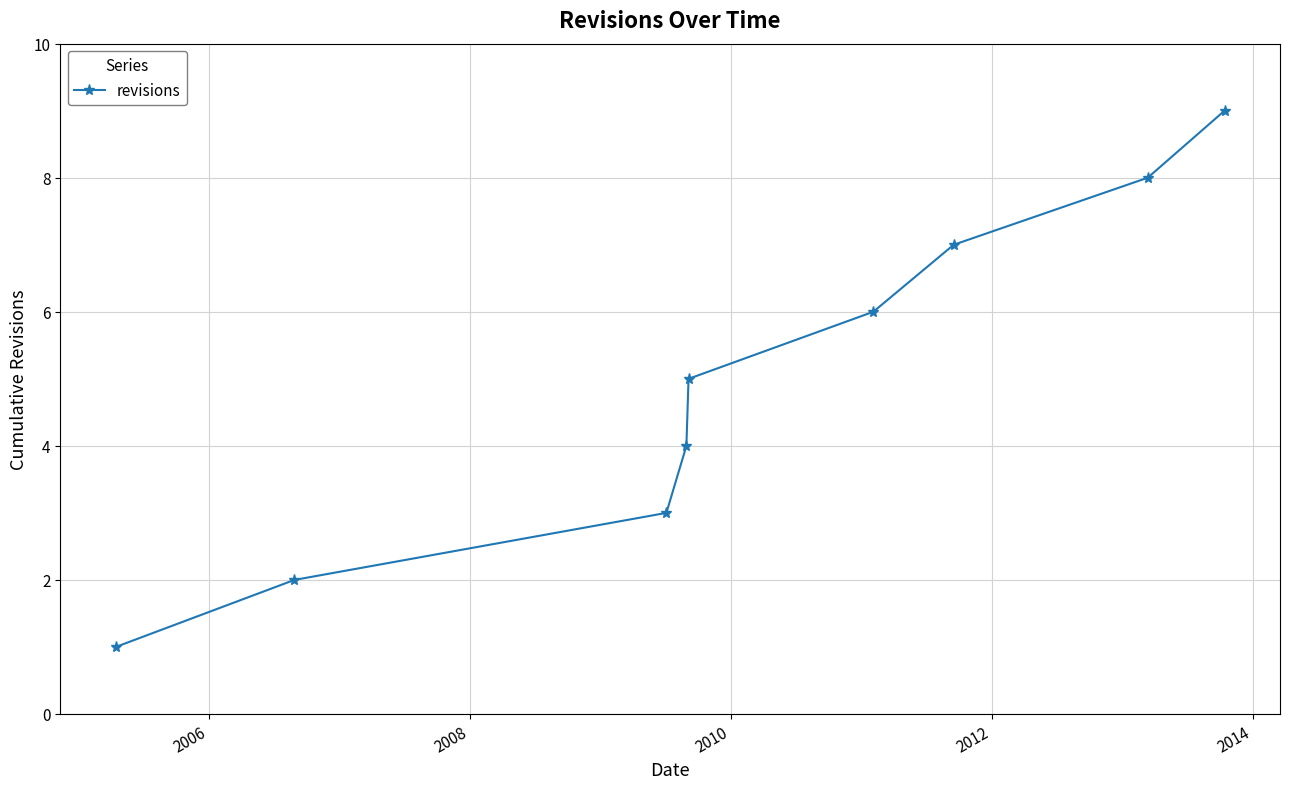

What is the maximum value shown in the chart?

9